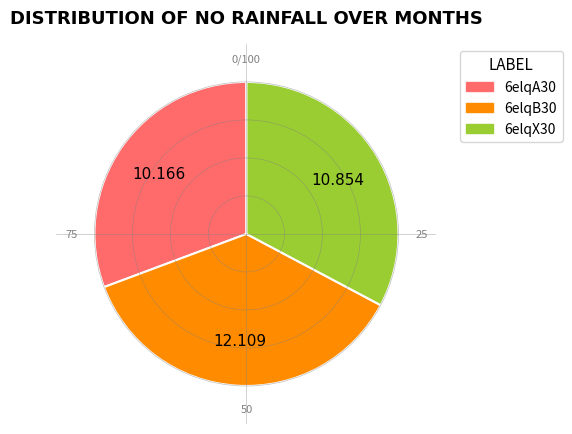

How many segments does this pie chart have?

3